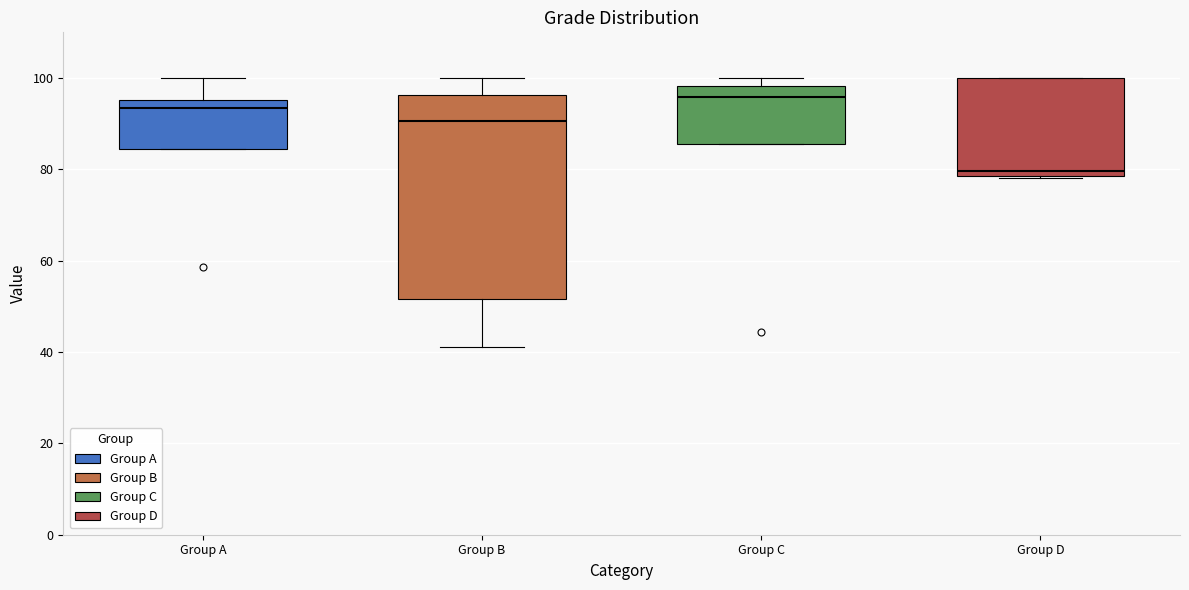

Which box has the highest median line?

Group C